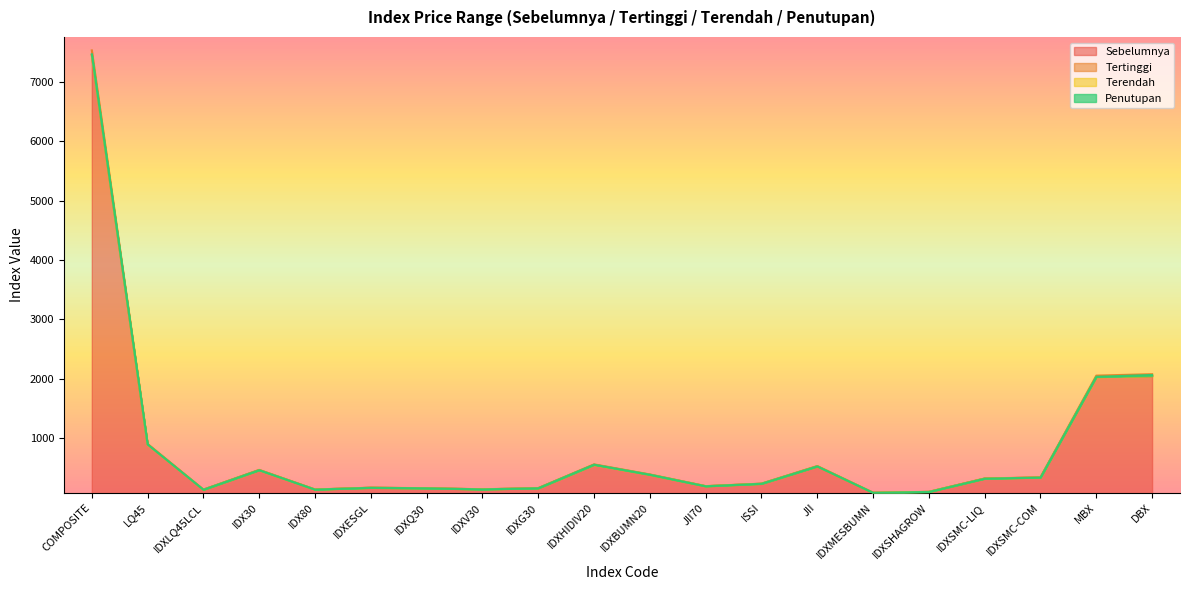

At which category does Terendah reach its first local peak?

IDX30